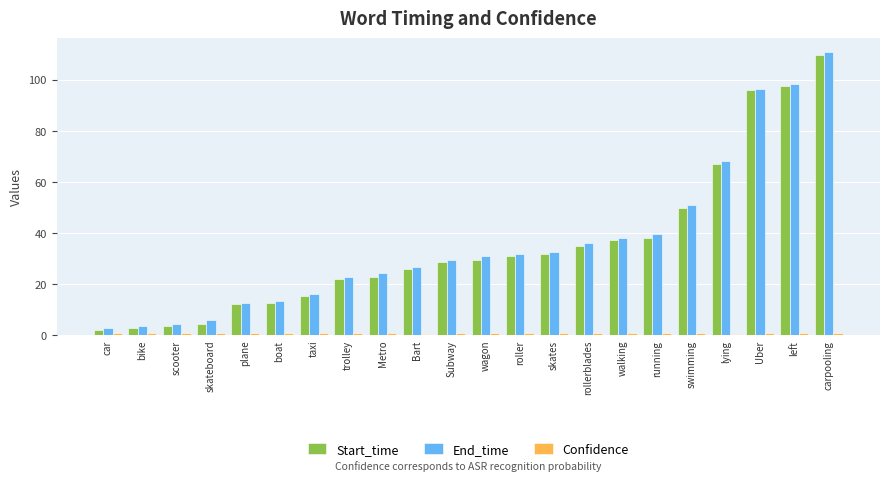

True or false: End_time has a value of 68.1 at lying.

True